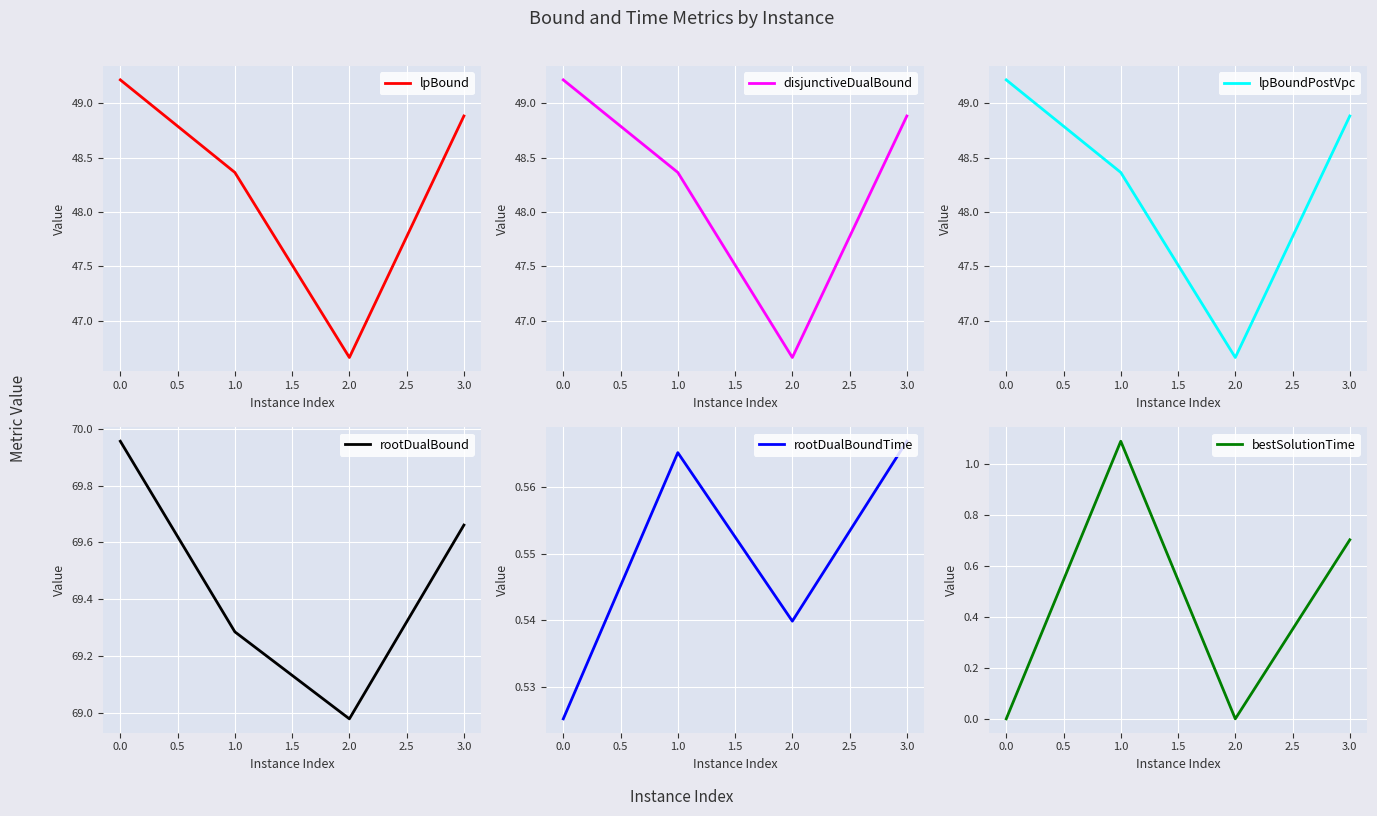

What are all the series names shown in the legend?

lpBound, disjunctiveDualBound, lpBoundPostVpc, rootDualBound, rootDualBoundTime, bestSolutionTime